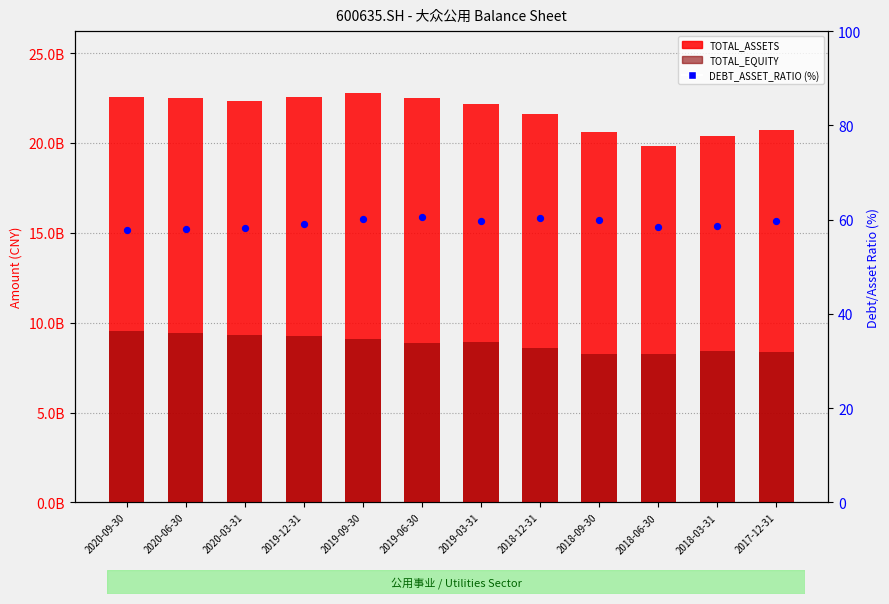

Which series contains the lowest Y value?

DEBT_ASSET_RATIO (%)